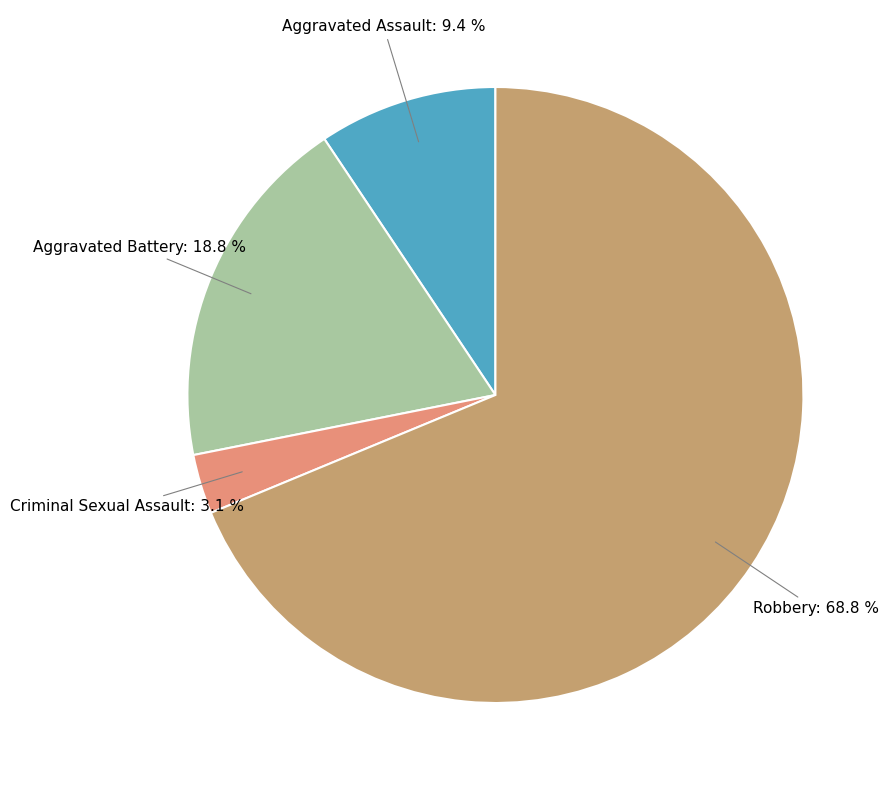

Is there any slice that represents more than half of the pie?

Yes